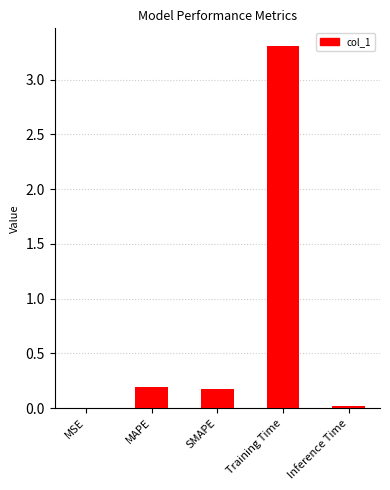

What is the change in value from MAPE to Training Time?

+3.1